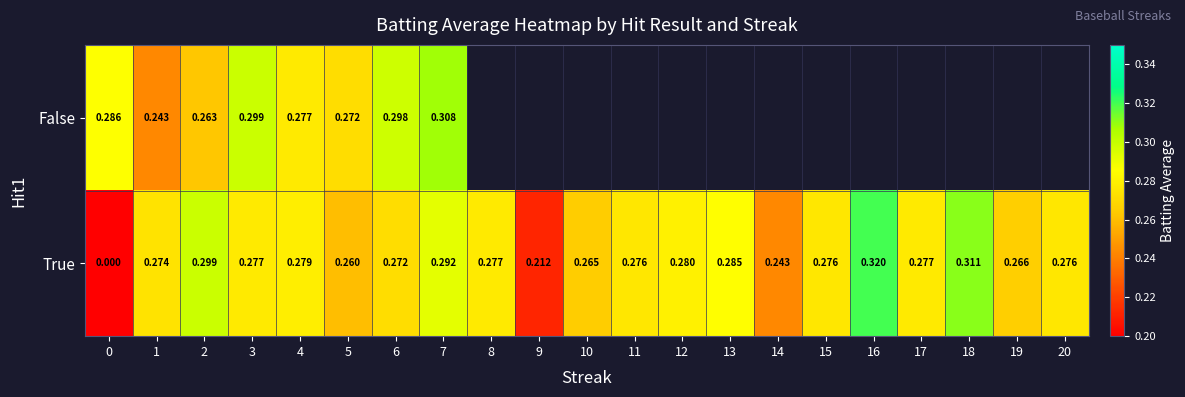

Rank the series at 4 from lowest to highest value.

False, True